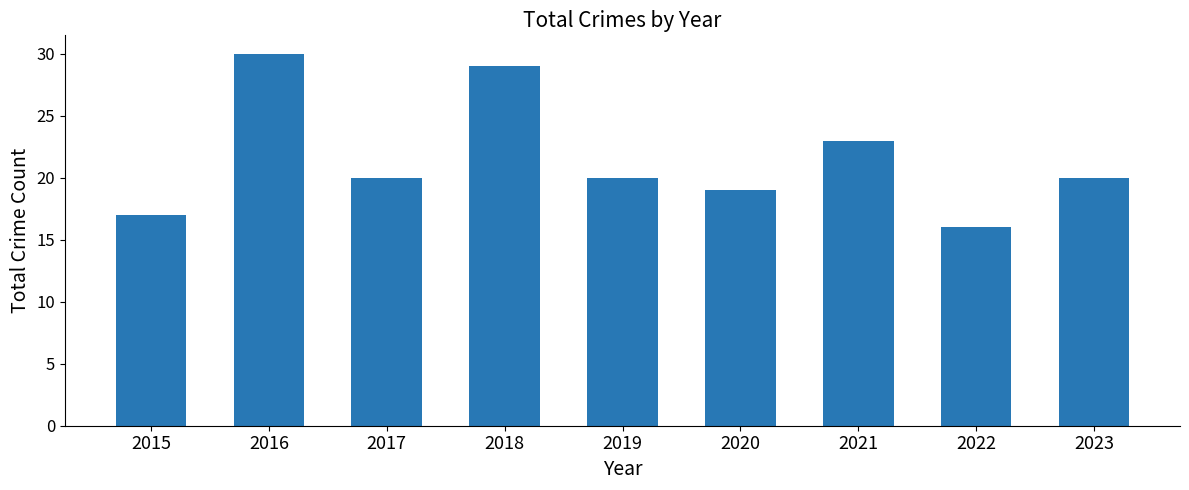

Does the chart contain stacked bars?

No